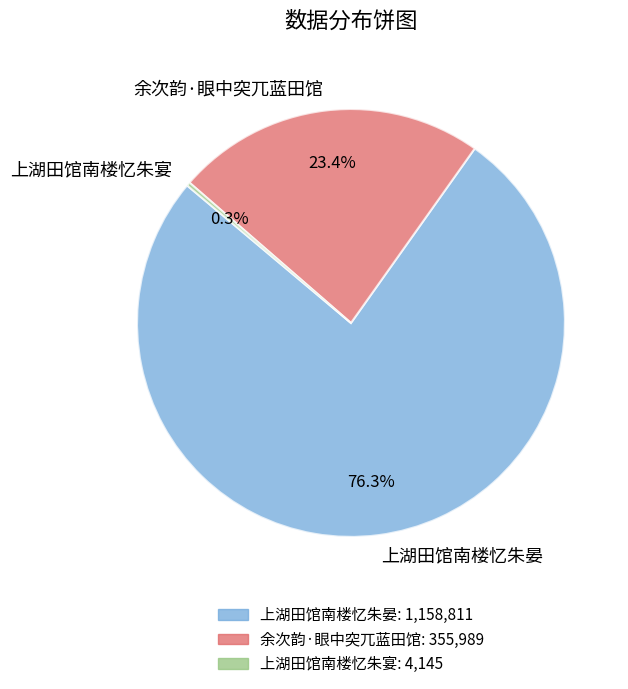

Between 上湖田馆南楼忆朱晏 and 余次韵·眼中突兀蓝田馆, which is larger?

上湖田馆南楼忆朱晏